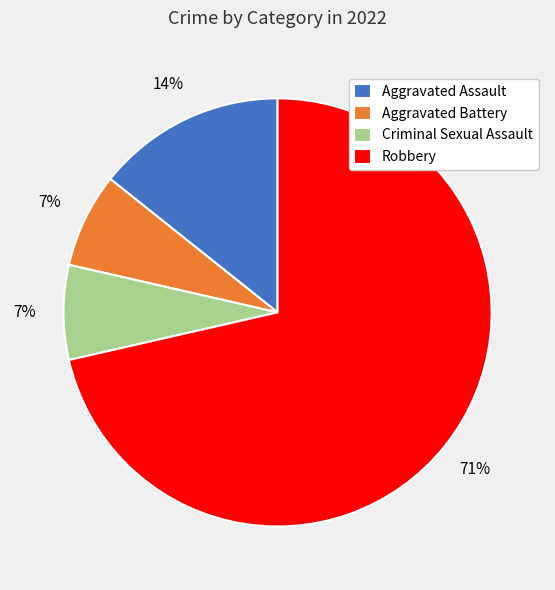

True or false: Aggravated Battery accounts for 7% of the total.

True